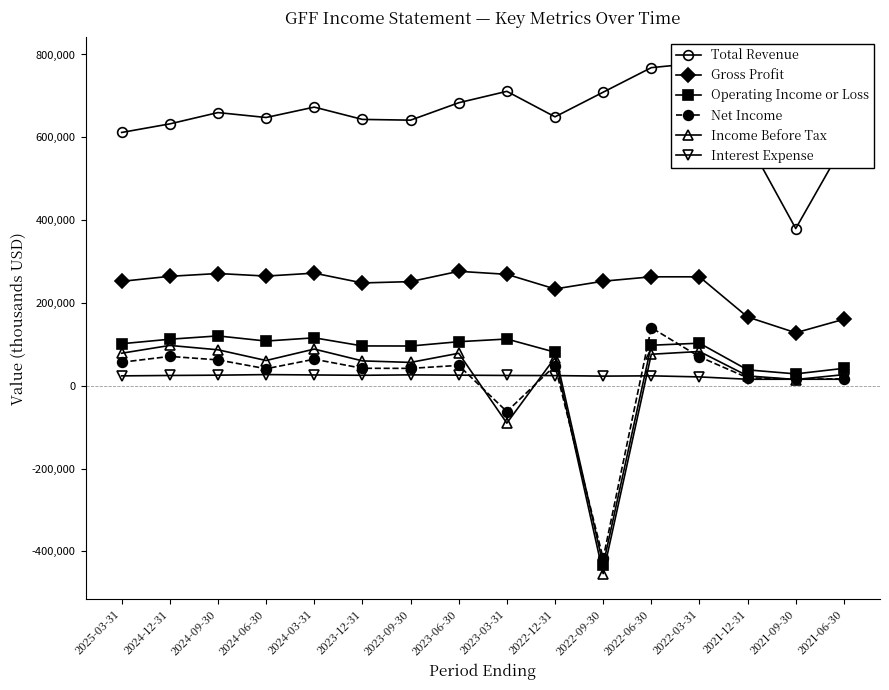

What position from the left is 2022-06-30?

12